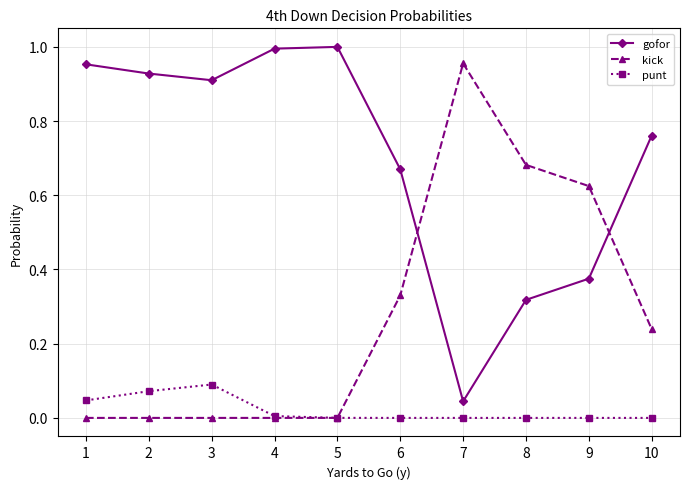

Count the number of data series in this chart.

3